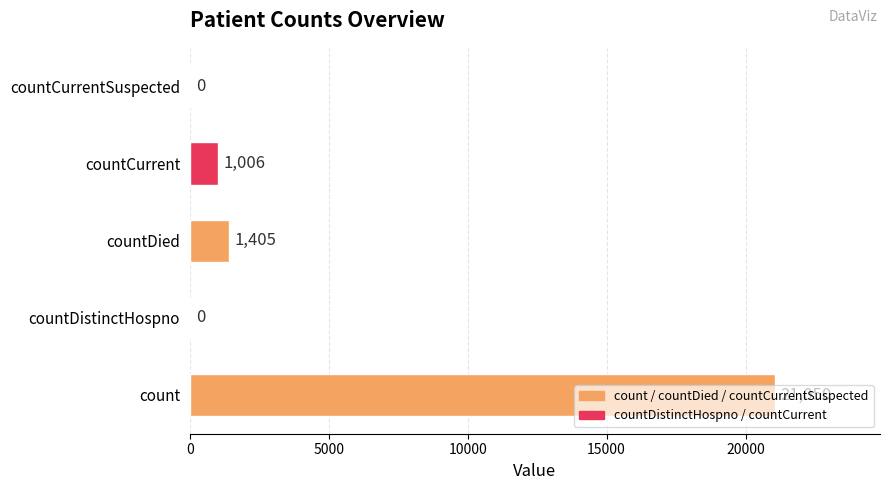

How many values are above zero?

3